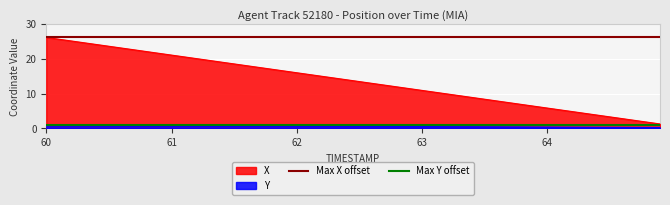

True or false: X has a value of 21.1 at 61.

True